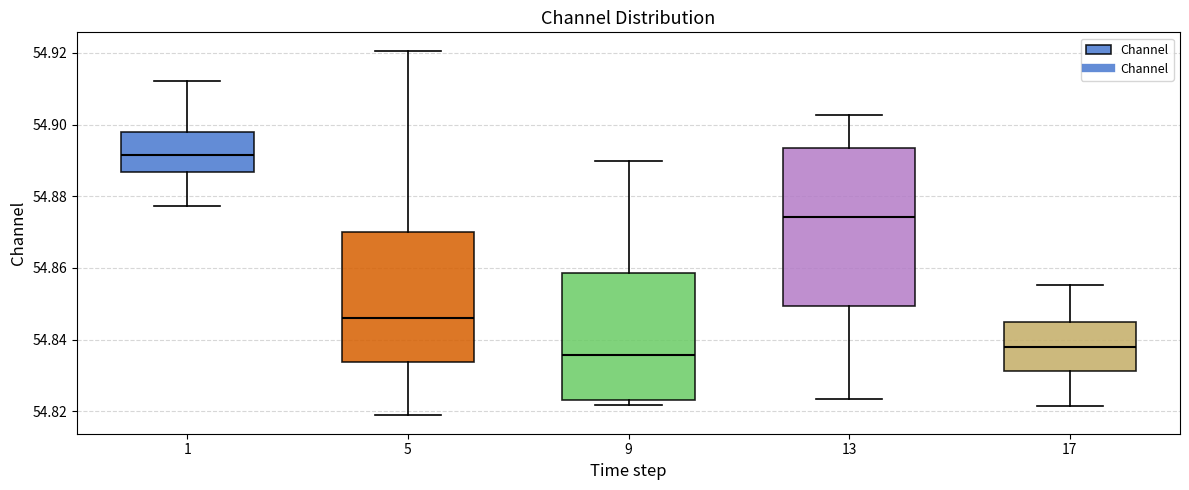

Reading left to right, read every box against the y-axis: the position of its median line, the range the box covers, and the ends of its whiskers. The values are not printed on the chart, so give them approximately, as read against the axis.

1: median 54.892, box 54.886 to 54.898, whiskers 54.878 to 54.912
5: median 54.846, box 54.834 to 54.870, whiskers 54.818 to 54.920
9: median 54.836, box 54.824 to 54.858, whiskers 54.822 to 54.890
13: median 54.874, box 54.850 to 54.894, whiskers 54.824 to 54.902
17: median 54.838, box 54.832 to 54.844, whiskers 54.822 to 54.856